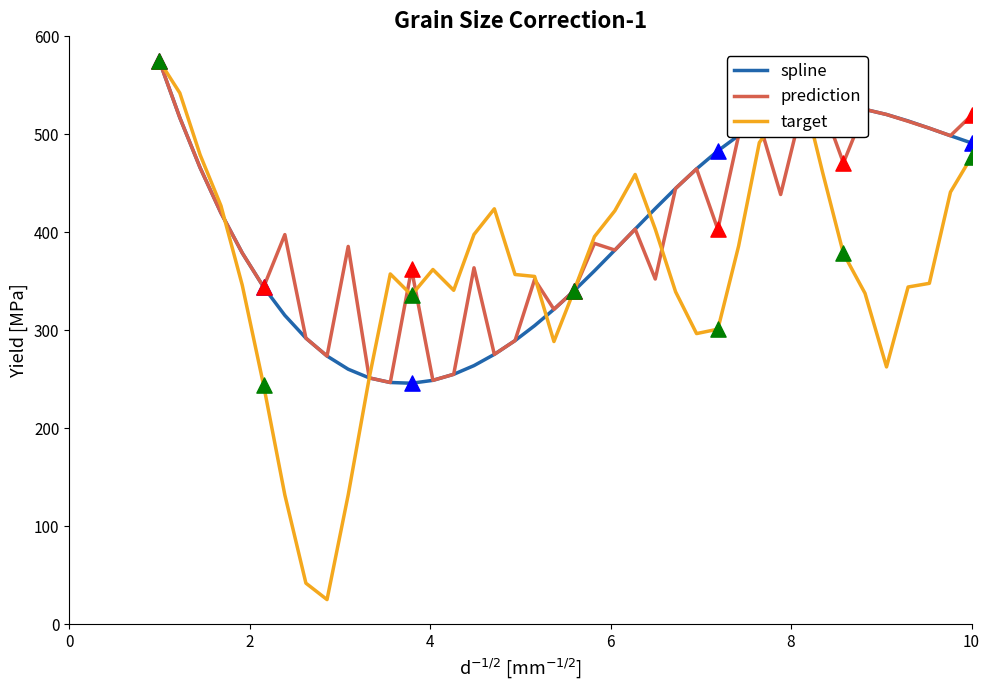

Which series has the largest range (max minus min)?

target